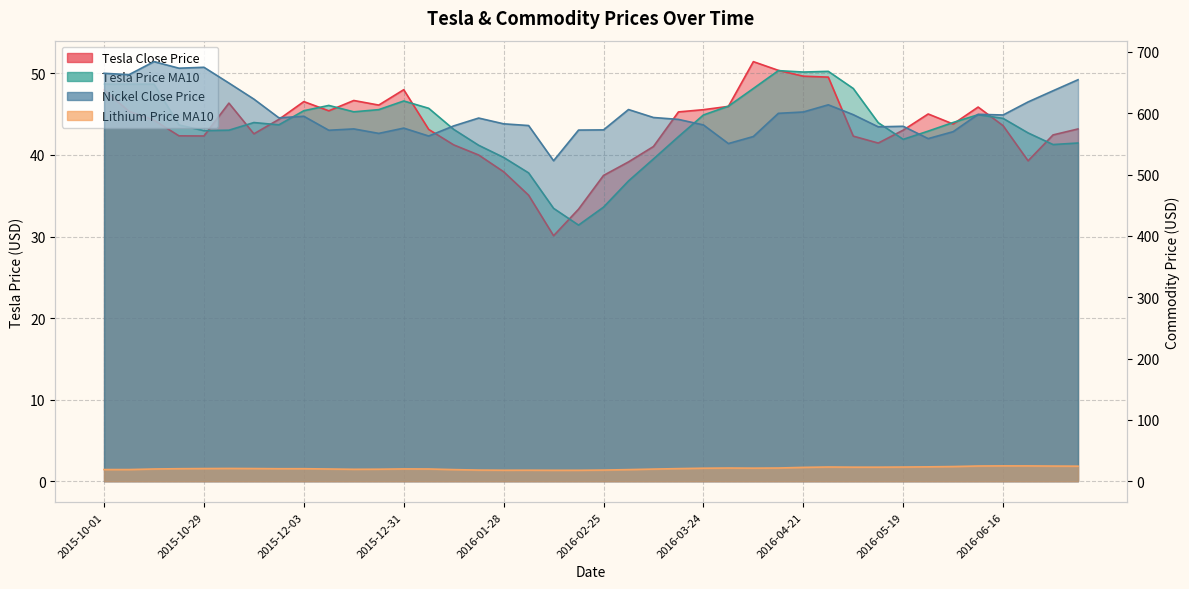

What is the spread (max minus min) of values at 2015-12-31?

555.8